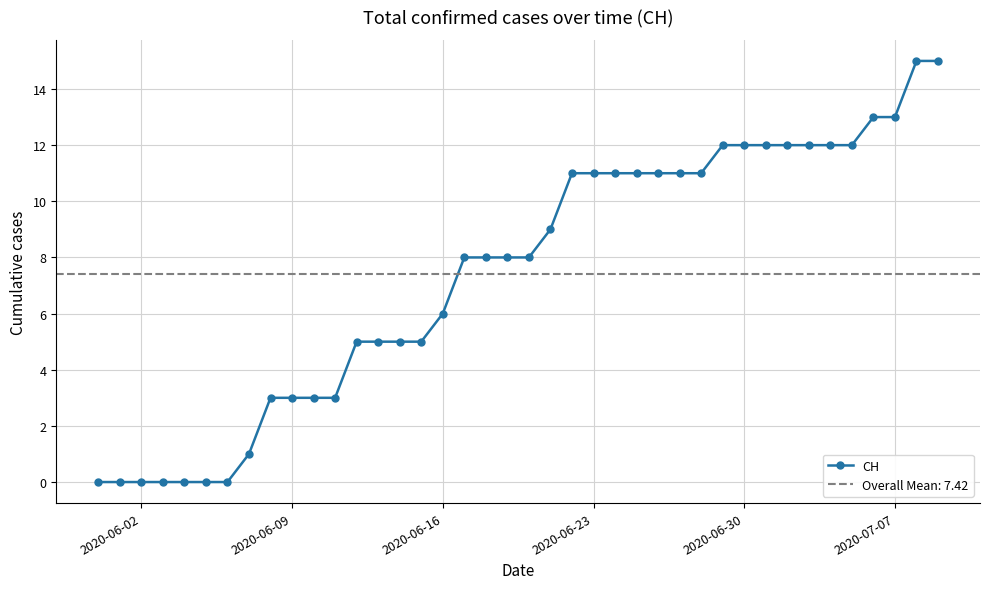

The value of CH at 2020-07-07 is 22. True or false?

False